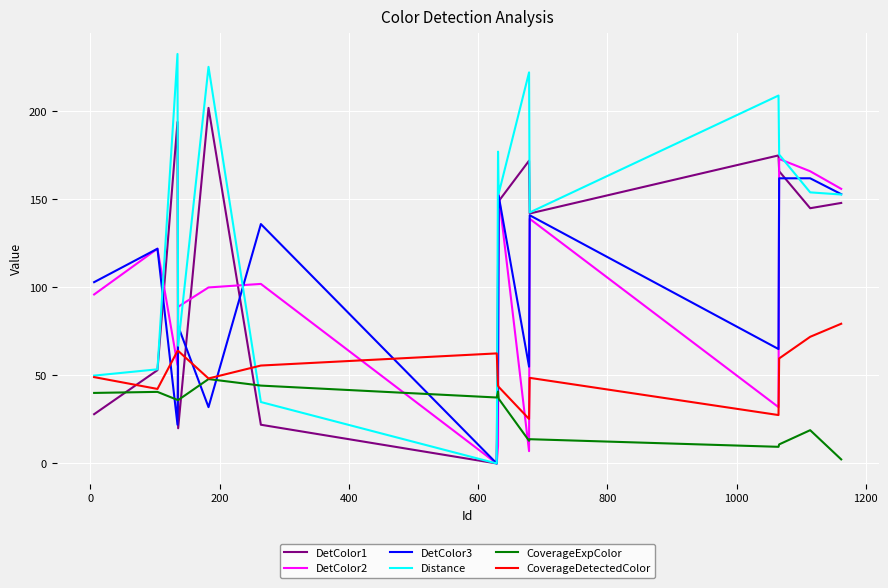

After their last crossing, which series has the higher values: CoverageExpColor or DetColor3?

DetColor3